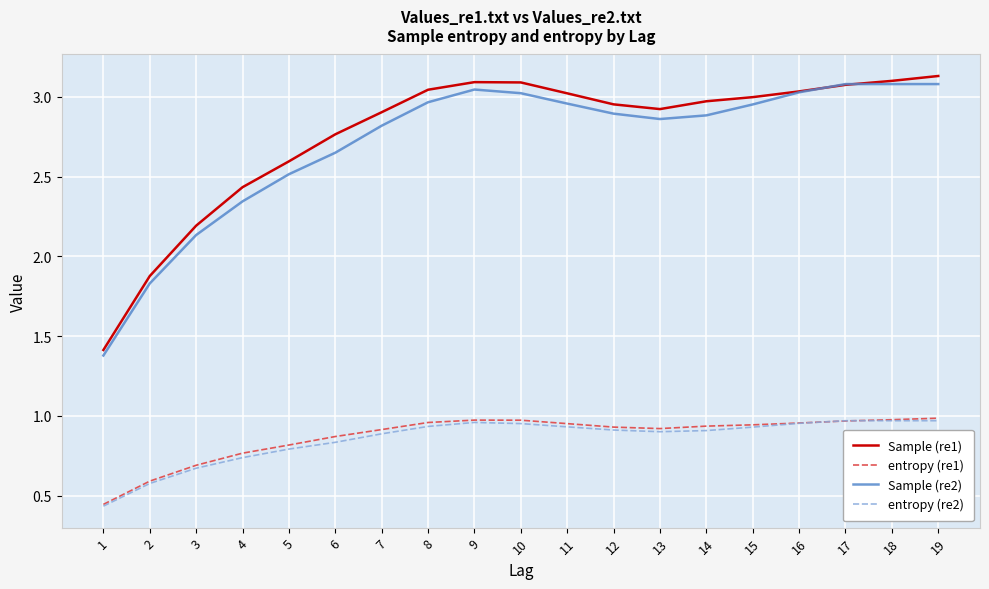

At which label is Sample (re2) closest to 2?

3